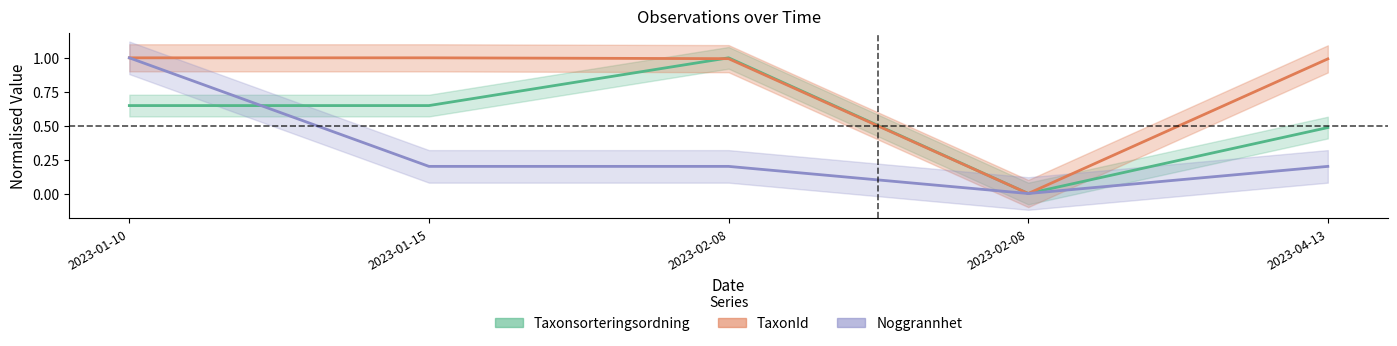

Reading right to left, extract all data points from this chart.

Taxonsorteringsordning: 2023-04-13=0.5	2023-02-08=0.0	2023-02-08=1.0	2023-01-15=0.6	2023-01-10=0.6
TaxonId: 2023-04-13=1.0	2023-02-08=0.0	2023-02-08=1.0	2023-01-15=1.0	2023-01-10=1.0
Noggrannhet: 2023-04-13=0.2	2023-02-08=0.0	2023-02-08=0.2	2023-01-15=0.2	2023-01-10=1.0